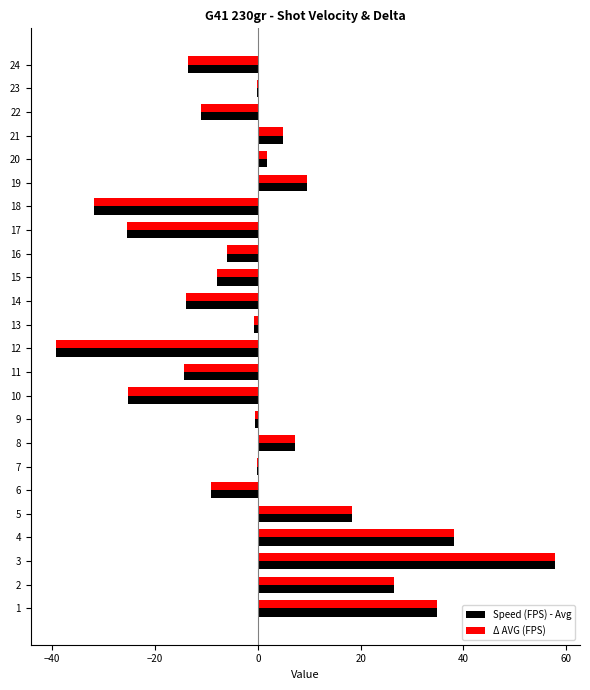

True or false: Speed (FPS) - Avg has a value of -21.9 at 24.

False